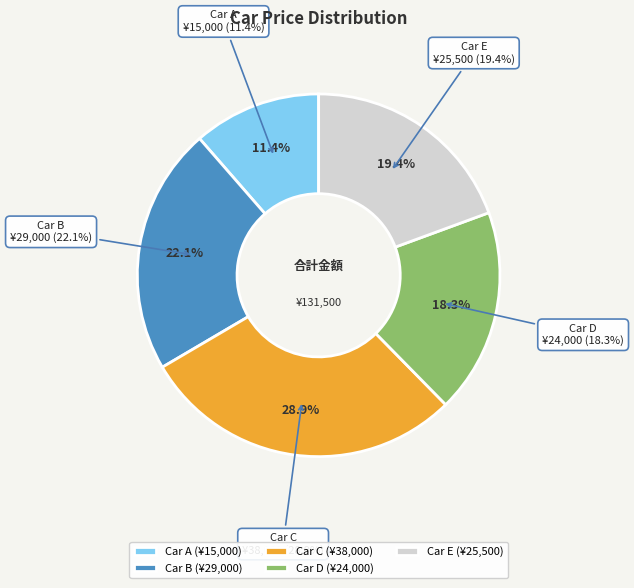

To the nearest percent, what is the combined percentage of Car A and Car D?

30%